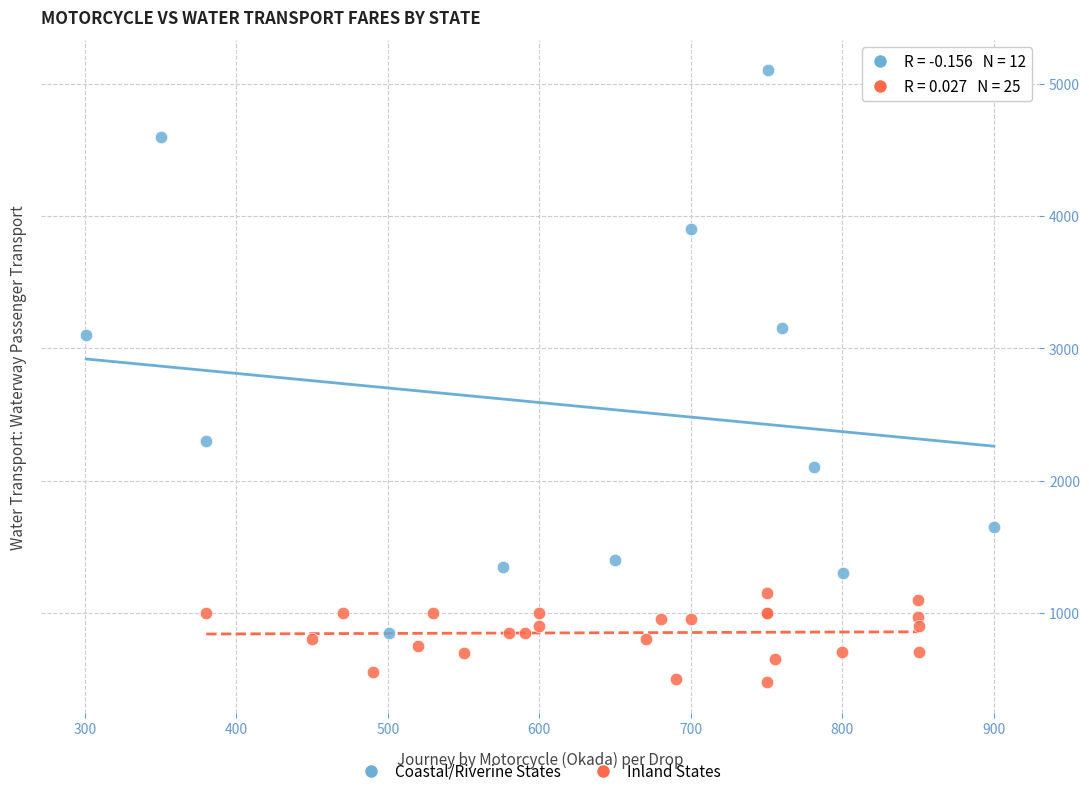

Which series contains the lowest Y value?

Inland States